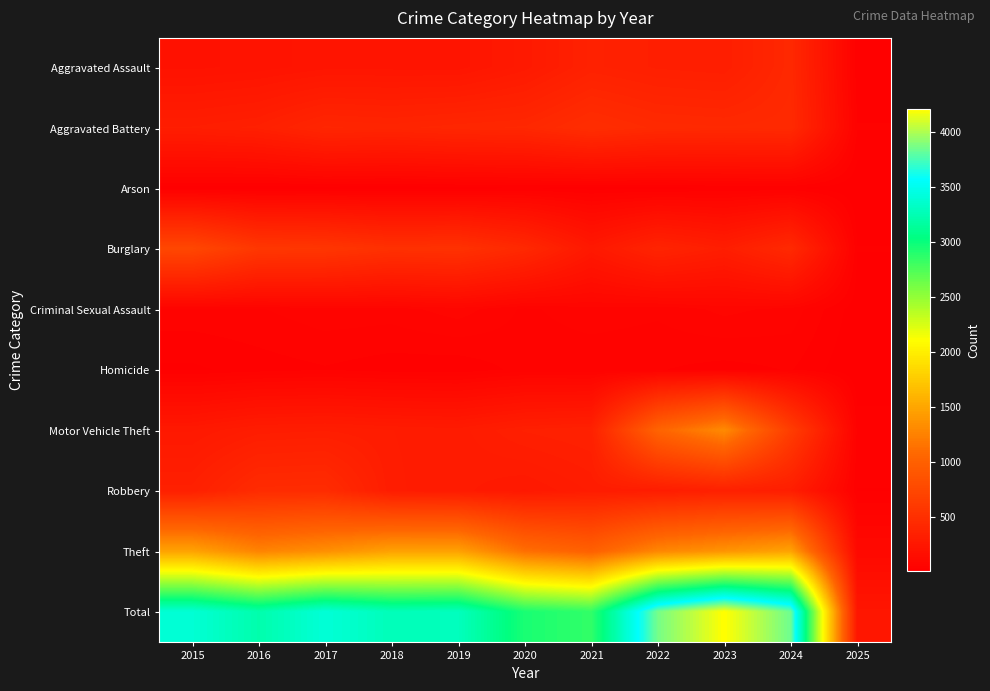

Reading right to left, extract all data points from this chart.

Aggravated Assault: 2025=21	2024=424	2023=318	2022=327	2021=352	2020=273	2019=223	2018=225	2017=225	2016=206	2015=194
Aggravated Battery: 2025=36	2024=439	2023=431	2022=439	2021=479	2020=416	2019=407	2018=389	2017=400	2016=336	2015=316
Arson: 2025=3	2024=20	2023=19	2022=12	2021=12	2020=17	2019=12	2018=7	2017=10	2016=7	2015=9
Burglary: 2025=19	2024=433	2023=316	2022=379	2021=261	2020=425	2019=517	2018=506	2017=562	2016=576	2015=738
Criminal Sexual Assault: 2025=8	2024=62	2023=73	2022=55	2021=61	2020=48	2019=77	2018=60	2017=62	2016=50	2015=46
Homicide: 2025=2	2024=36	2023=28	2022=36	2021=38	2020=41	2019=22	2018=25	2017=33	2016=26	2015=15
Motor Vehicle Theft: 2025=29	2024=636	2023=1310	2022=1031	2021=348	2020=333	2019=290	2018=298	2017=312	2016=304	2015=263
Robbery: 2025=18	2024=315	2023=340	2022=304	2021=300	2020=263	2019=287	2018=301	2017=460	2016=454	2015=337
Theft: 2025=102	2024=1475	2023=1373	2022=1279	2021=998	2020=1120	2019=1459	2018=1461	2017=1339	2016=1259	2015=1474
Total: 2025=238	2024=3840	2023=4208	2022=3862	2021=2849	2020=2936	2019=3294	2018=3272	2017=3403	2016=3218	2015=3392